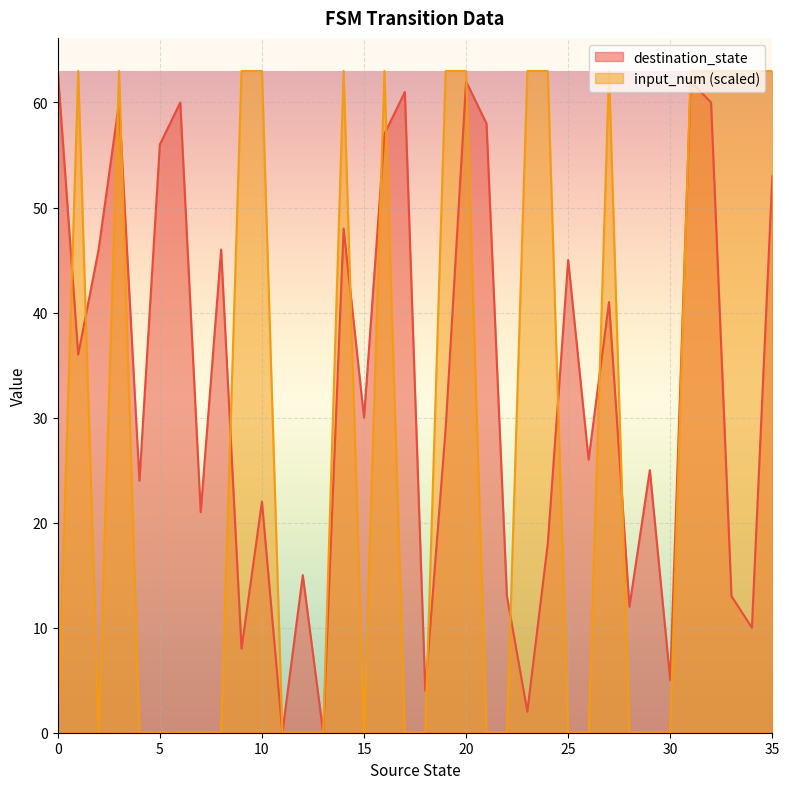

Rank the categories by destination_state value from highest to lowest.

0, 20, 31, 17, 3, 6, 32, 21, 16, 5, 35, 14, 2, 8, 25, 27, 1, 15, 19, 26, 29, 4, 10, 7, 24, 12, 22, 33, 28, 34, 9, 30, 18, 23, 11, 13